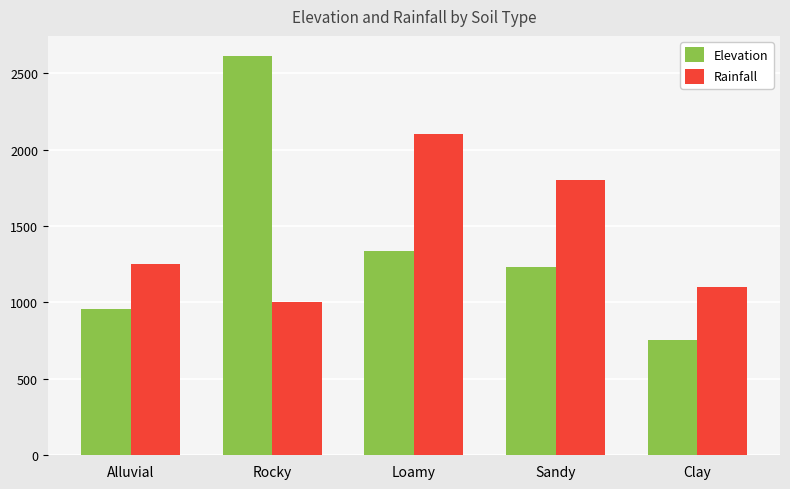

What is the label of the 1st bar from the left?

Alluvial